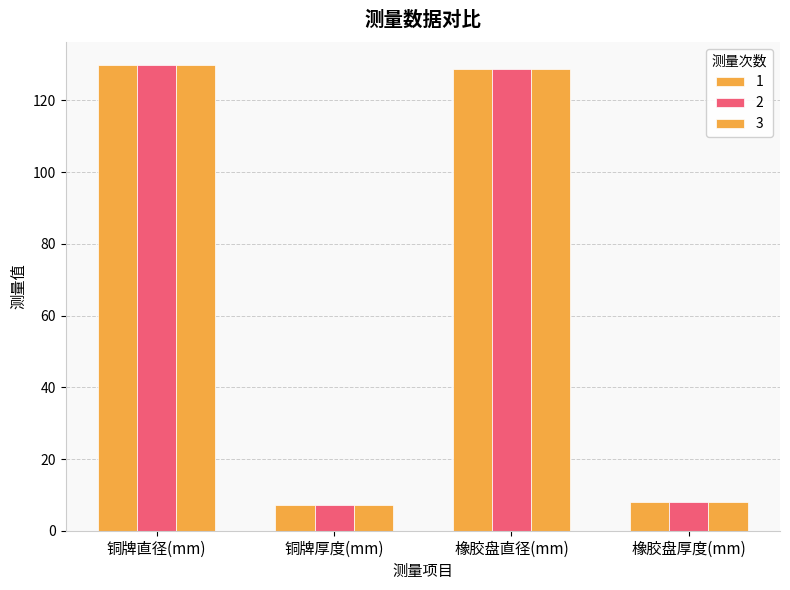

The value of 3 at 铜牌厚度(mm) is 7.1. True or false?

True